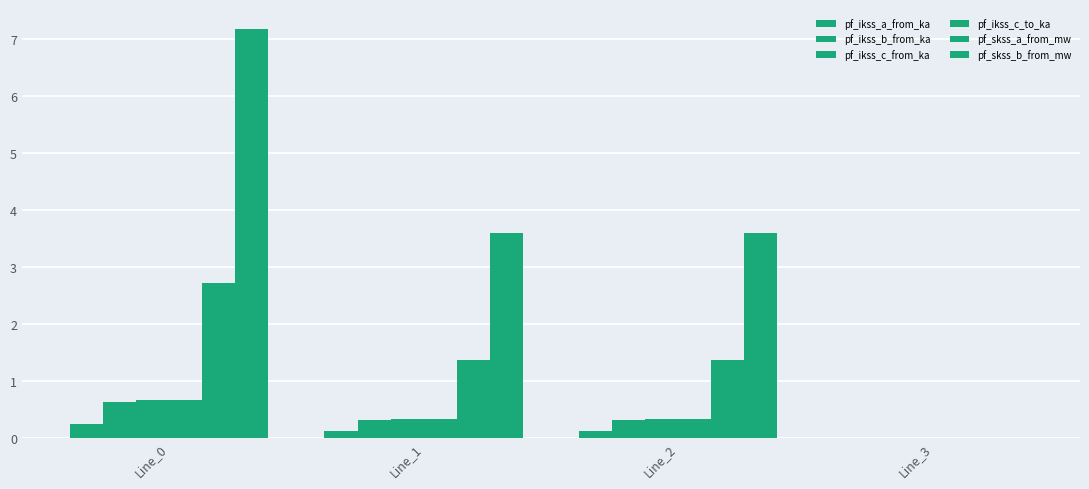

How many values in pf_skss_b_from_mw are above zero?

3